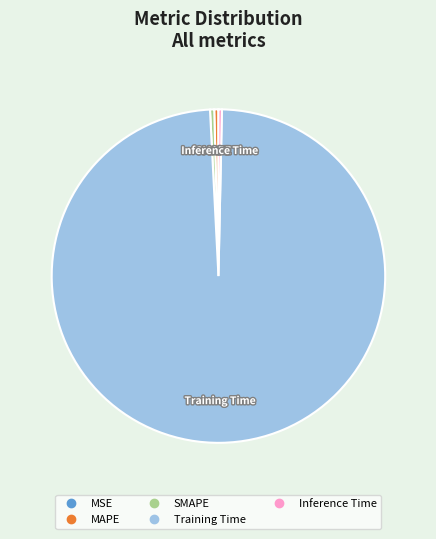

Which category has the biggest portion of the pie?

Training Time